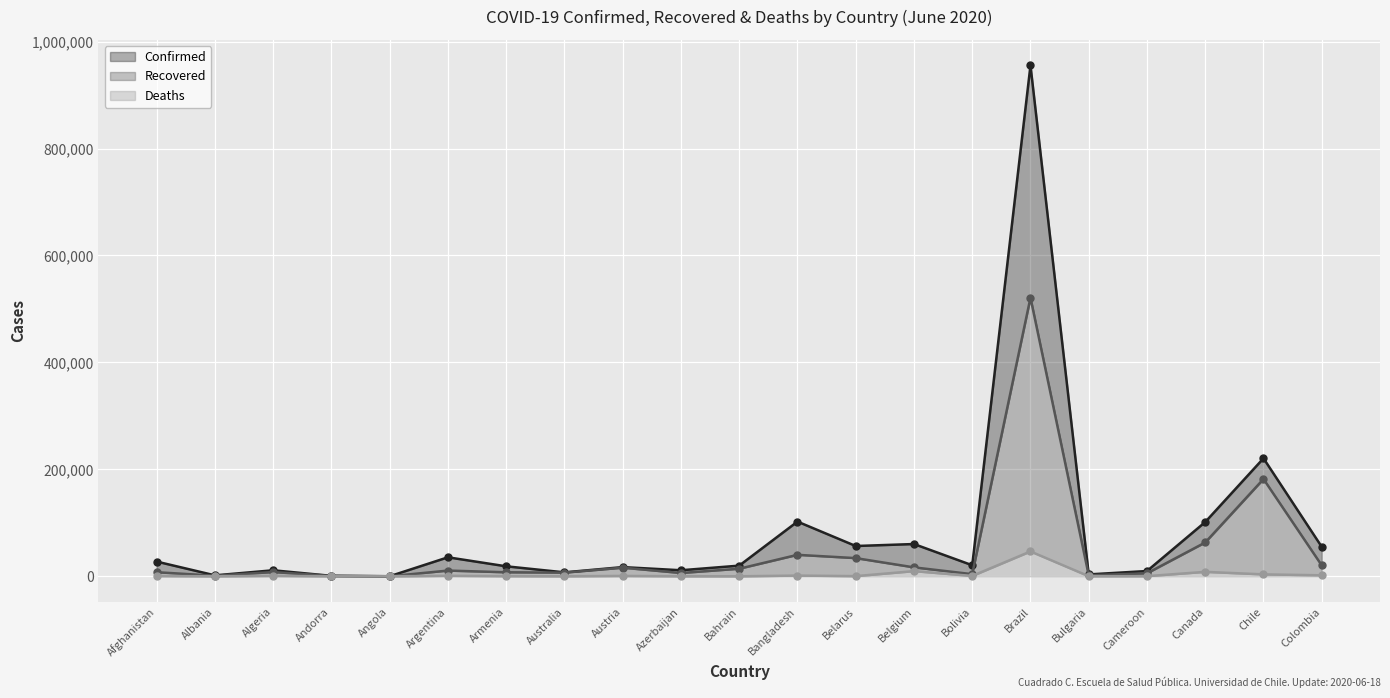

What is the maximum value for Deaths?

46510